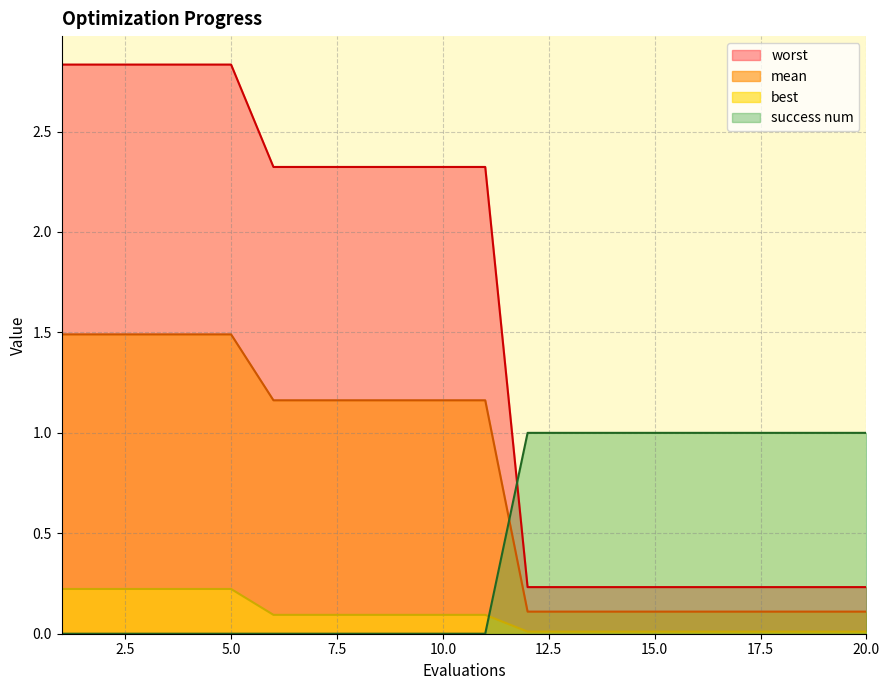

Between 14 and 13, which is larger?

14